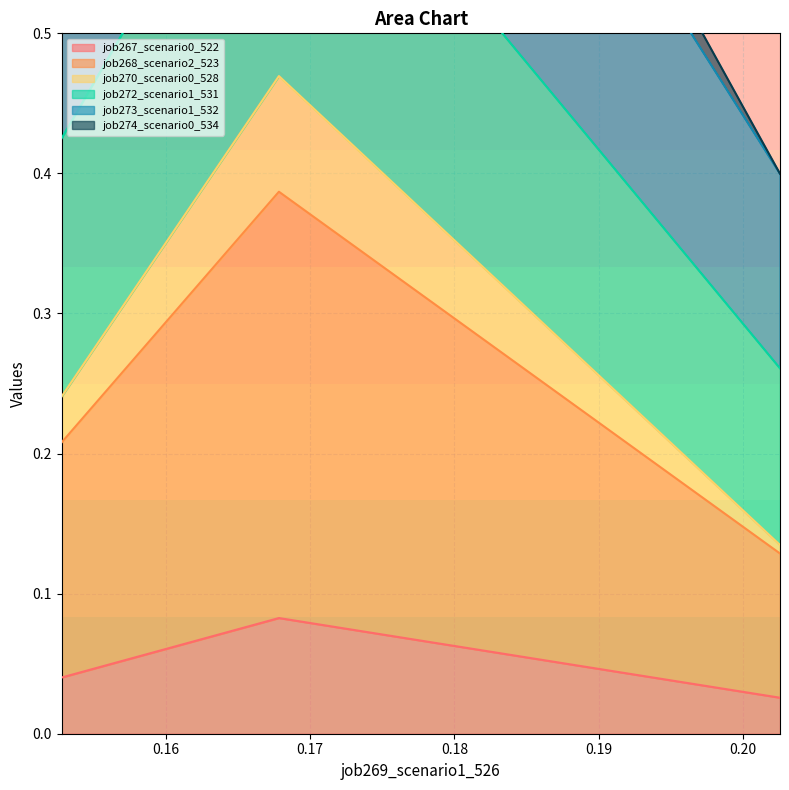

Count the job268_scenario2_523 values in the range 0 to 1.

3